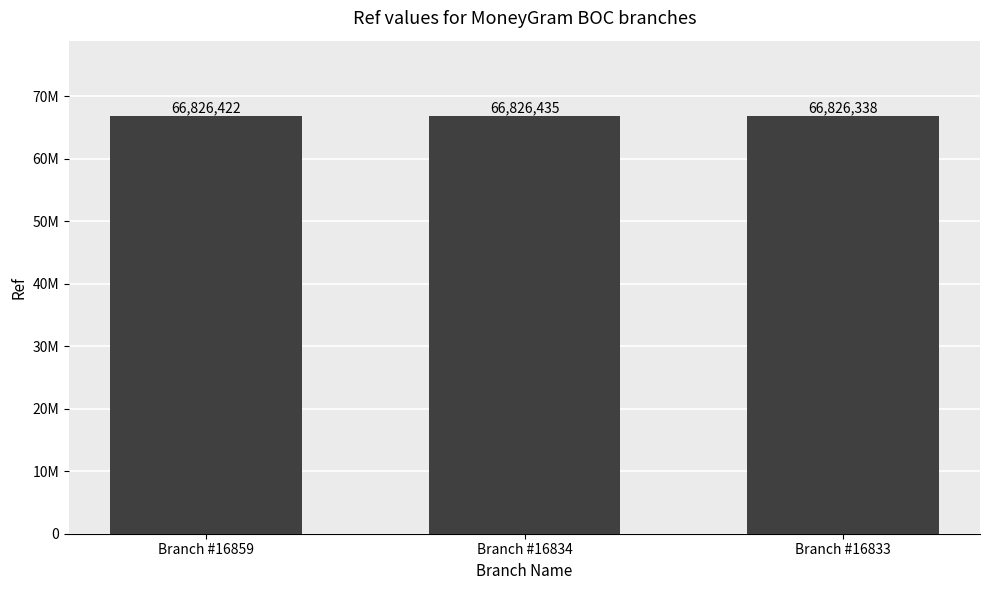

Does the chart contain stacked bars?

No